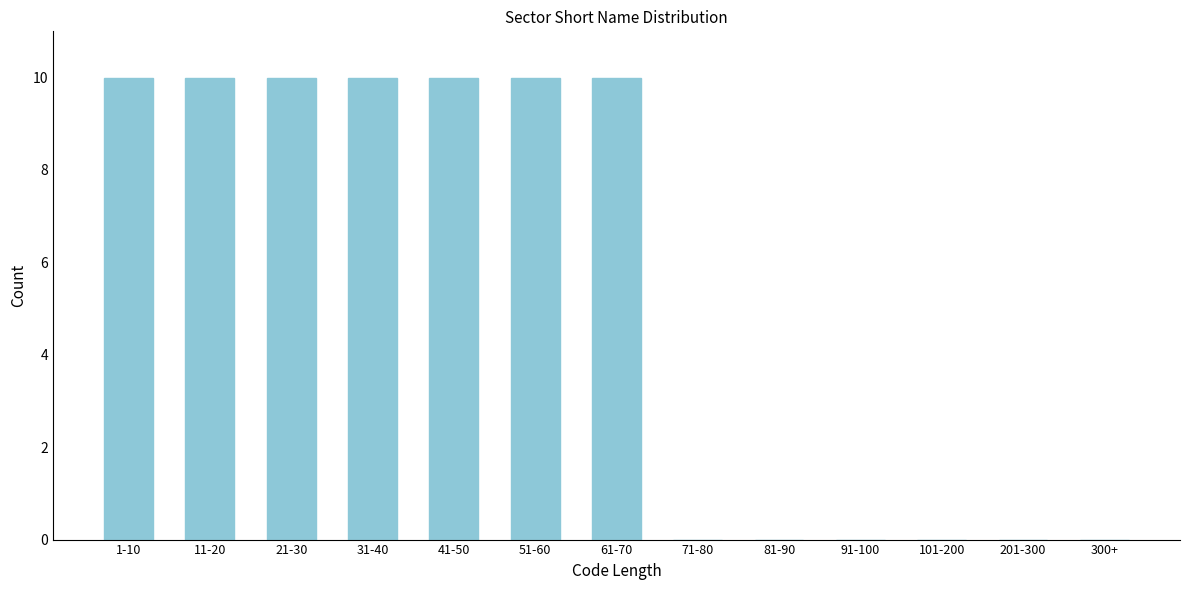

Reading left to right, what are all the values shown in this chart?

1-10=10	11-20=10	21-30=10	31-40=10	41-50=10	51-60=10	61-70=10	71-80=0	81-90=0	91-100=0	101-200=0	201-300=0	300+=0